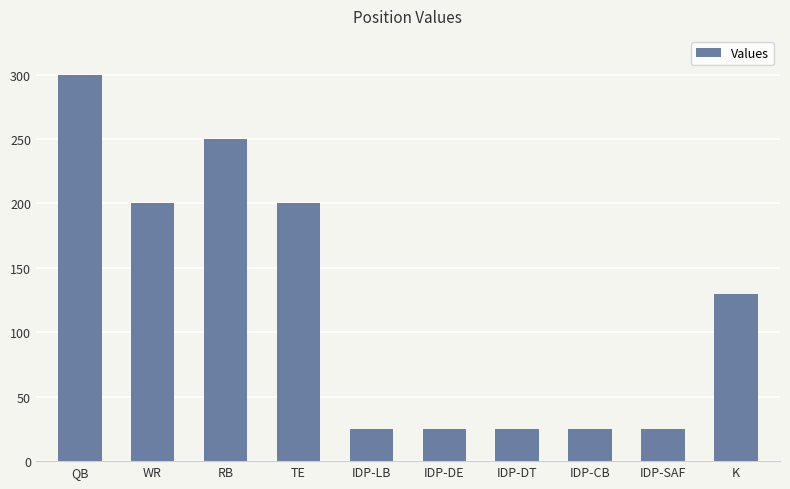

Reading right to left, extract all data points from this chart.

130	25	25	25	25	25	200	250	200	300